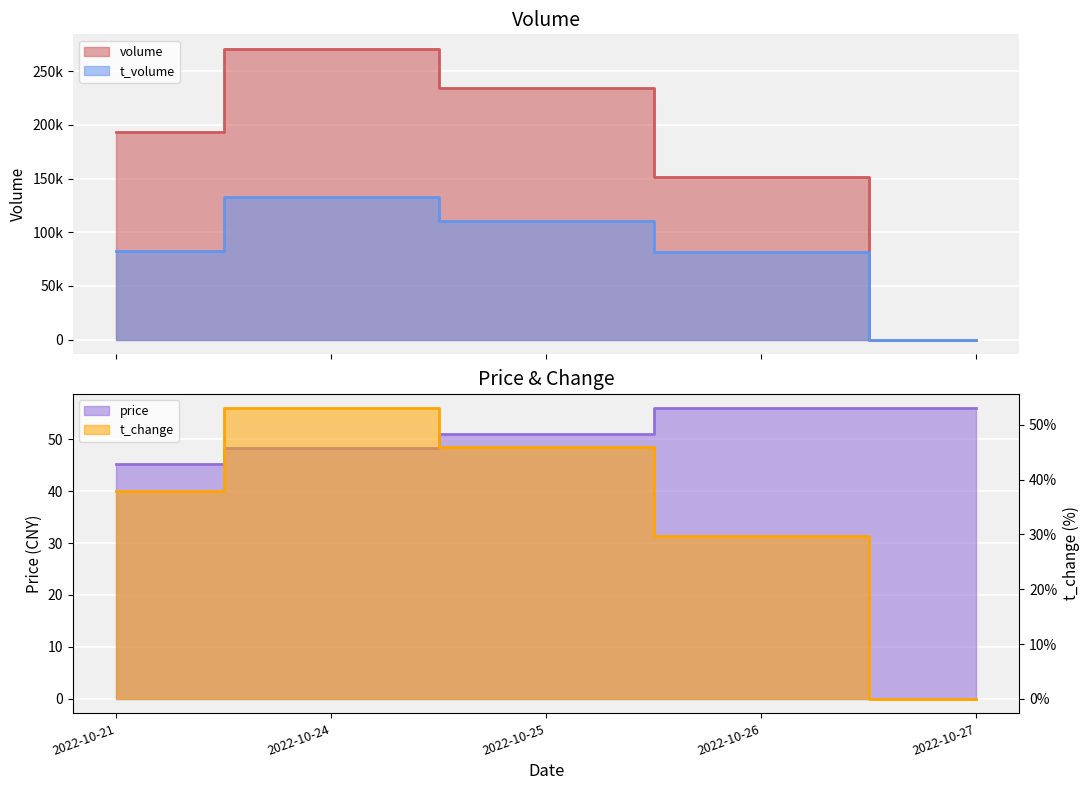

Which has a higher value, 2022-10-27 or 2022-10-25?

2022-10-25